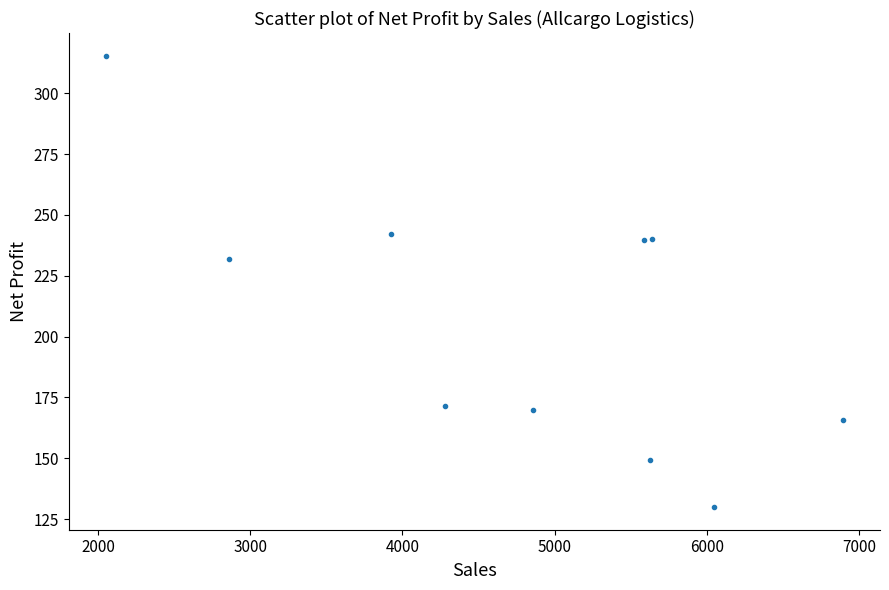

What Y value in the scatter plot is closest to 222?

231.8